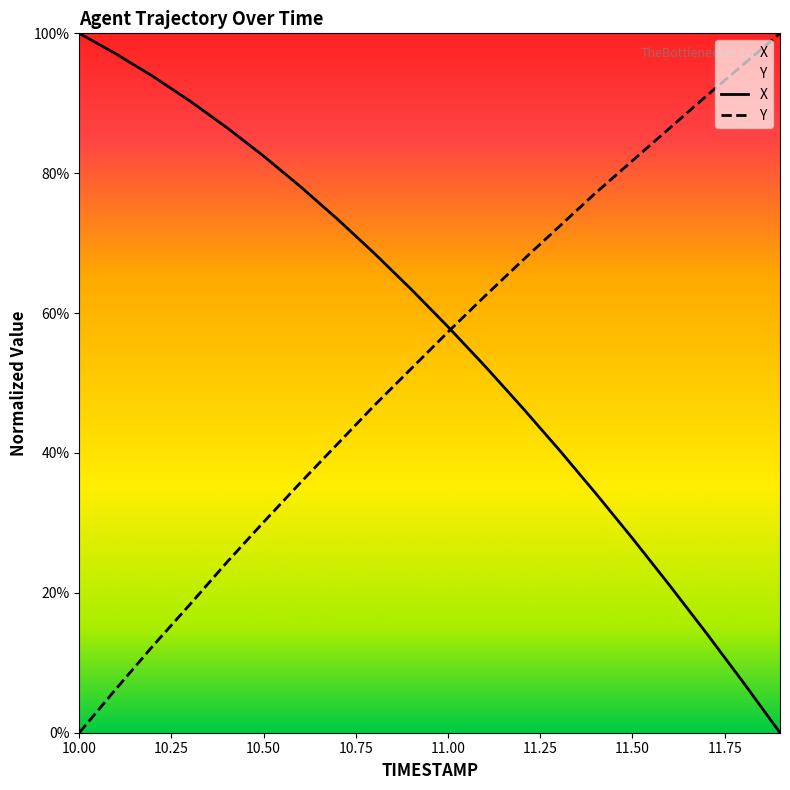

Which series has the largest total across all categories?

X